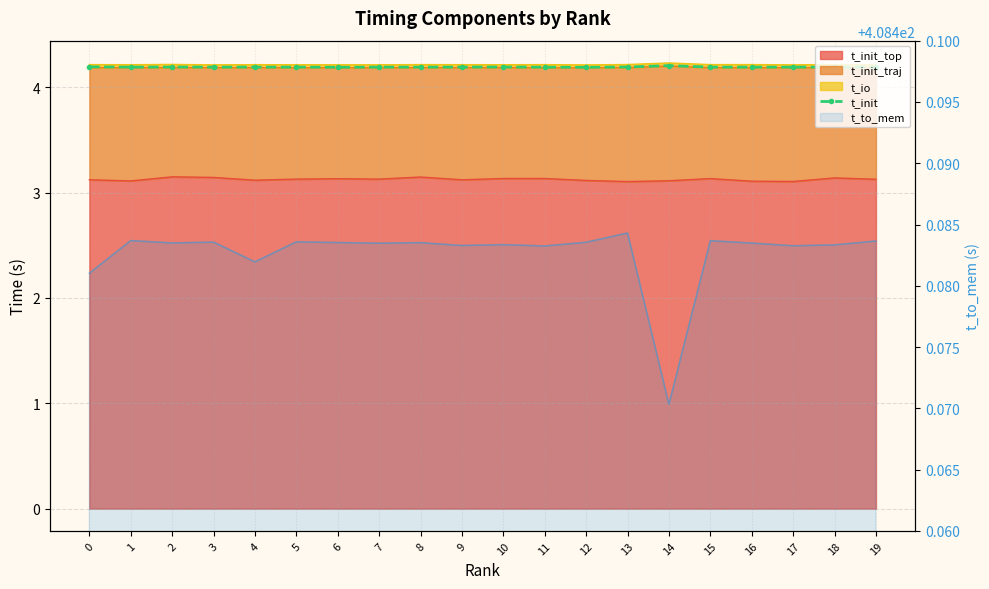

What is the ratio of the value at 6 to the value at 4?

1.0